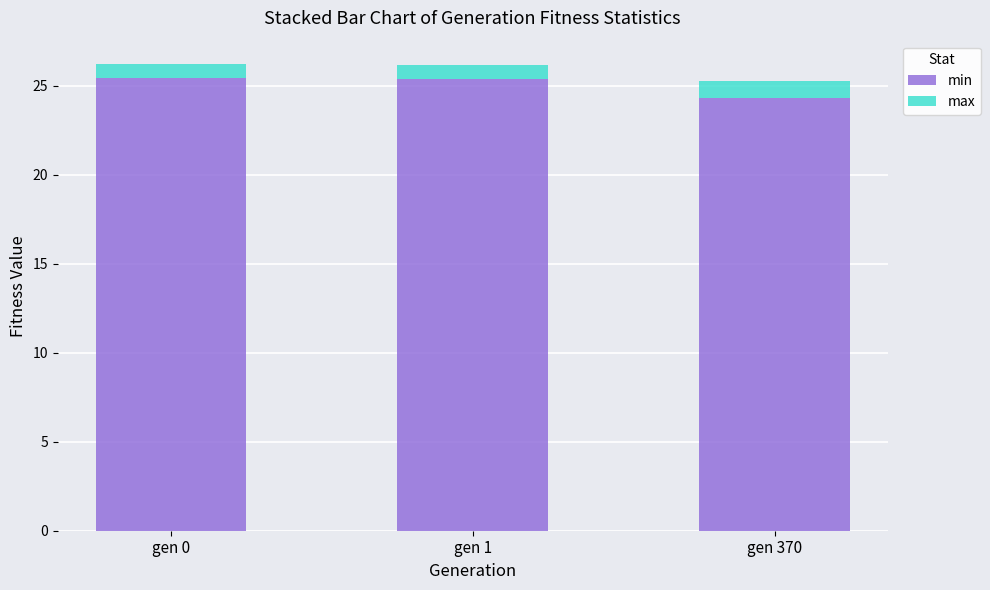

The value of min at gen 1 is 25.4. True or false?

True